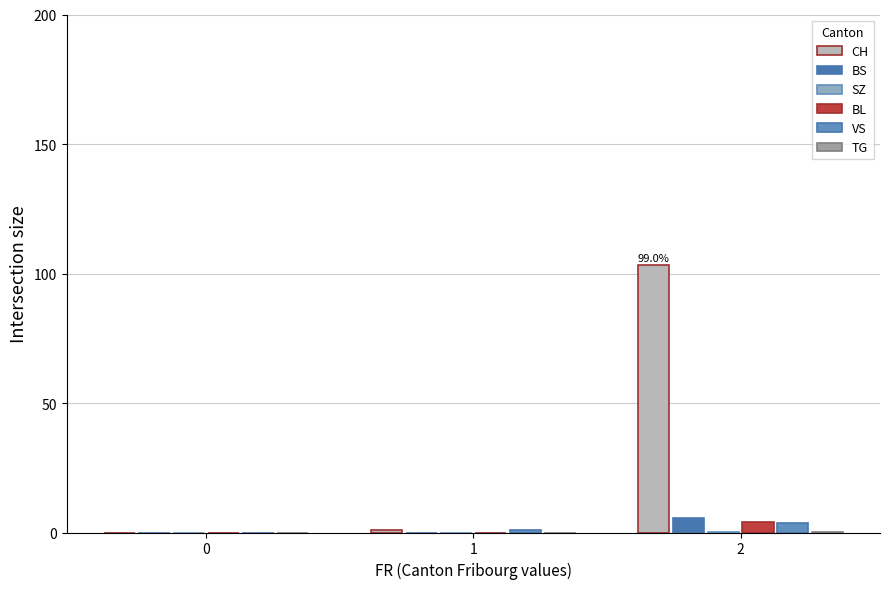

Are the bars horizontal?

No